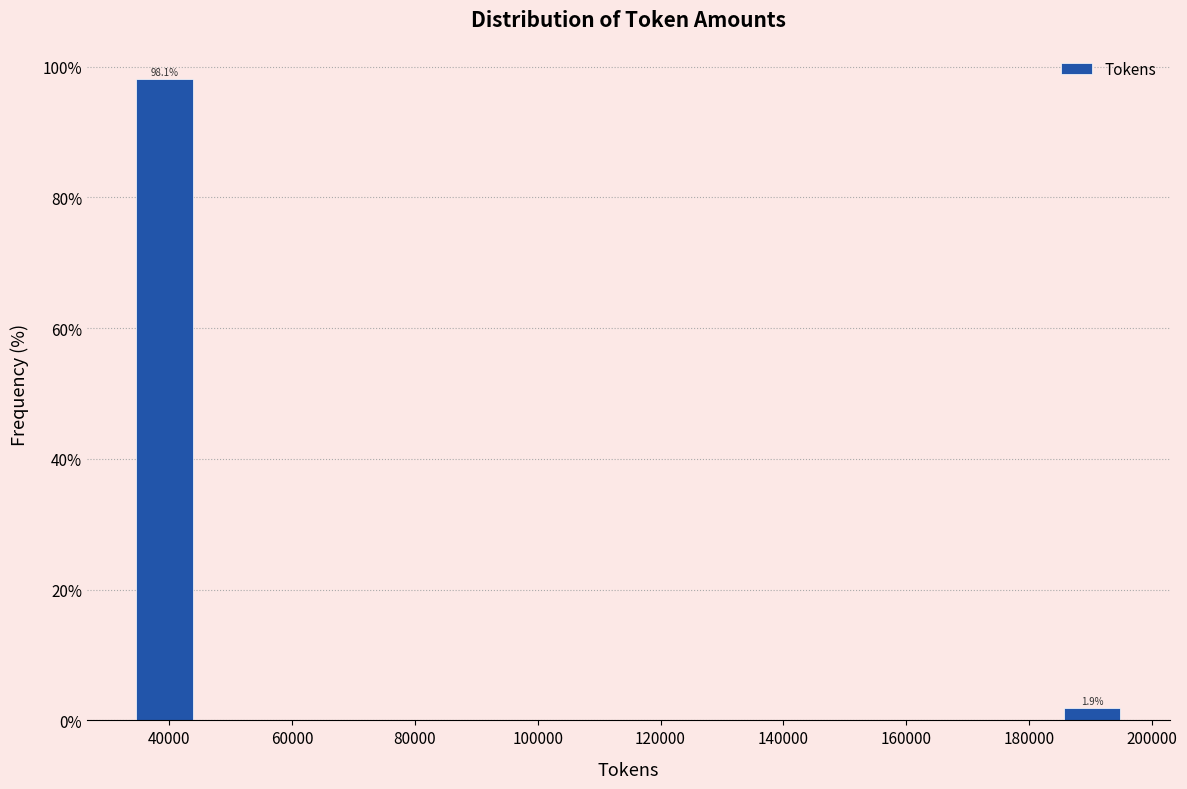

Over which range of the x-axis is the bar tallest?

34000 to 44000